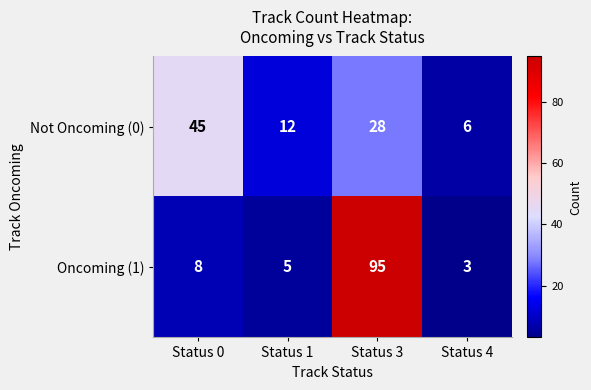

At which category is the sum across all series the highest?

Status 3